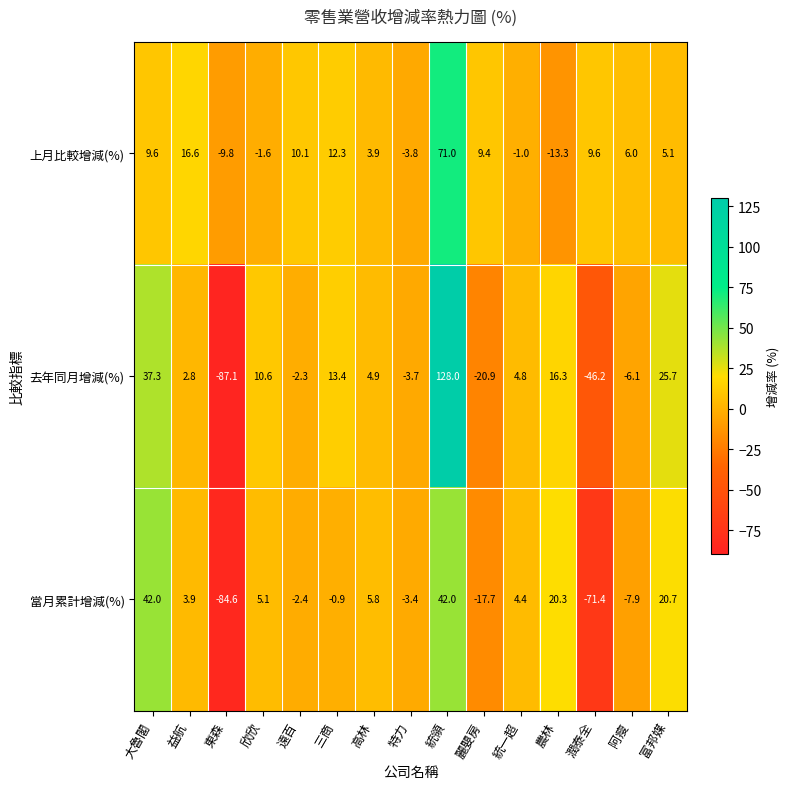

The 上月比較增減(%) series shows -23.5 at 農林. True or false?

False